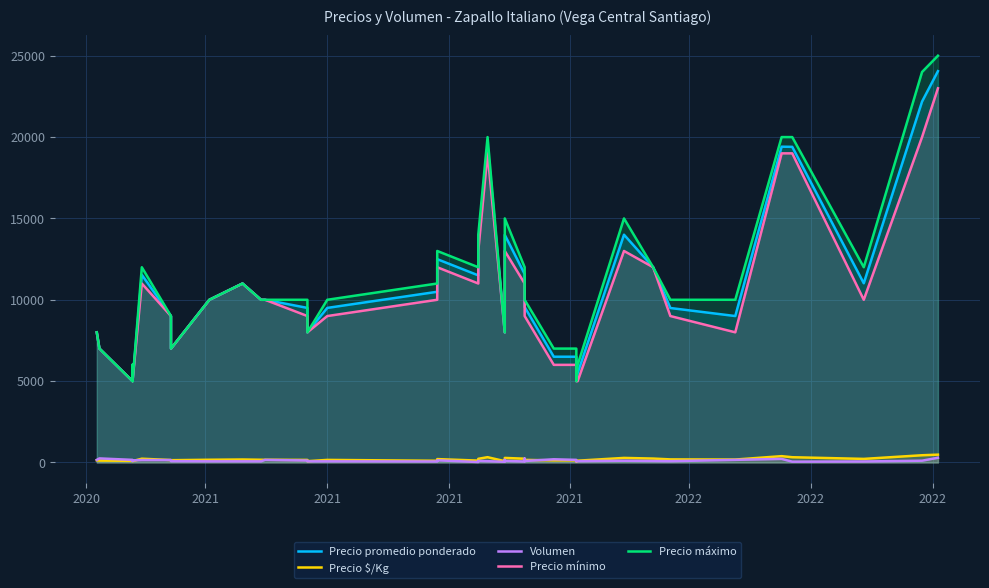

True or false: Precio mínimo and Precio $/Kg intersect in this chart.

False